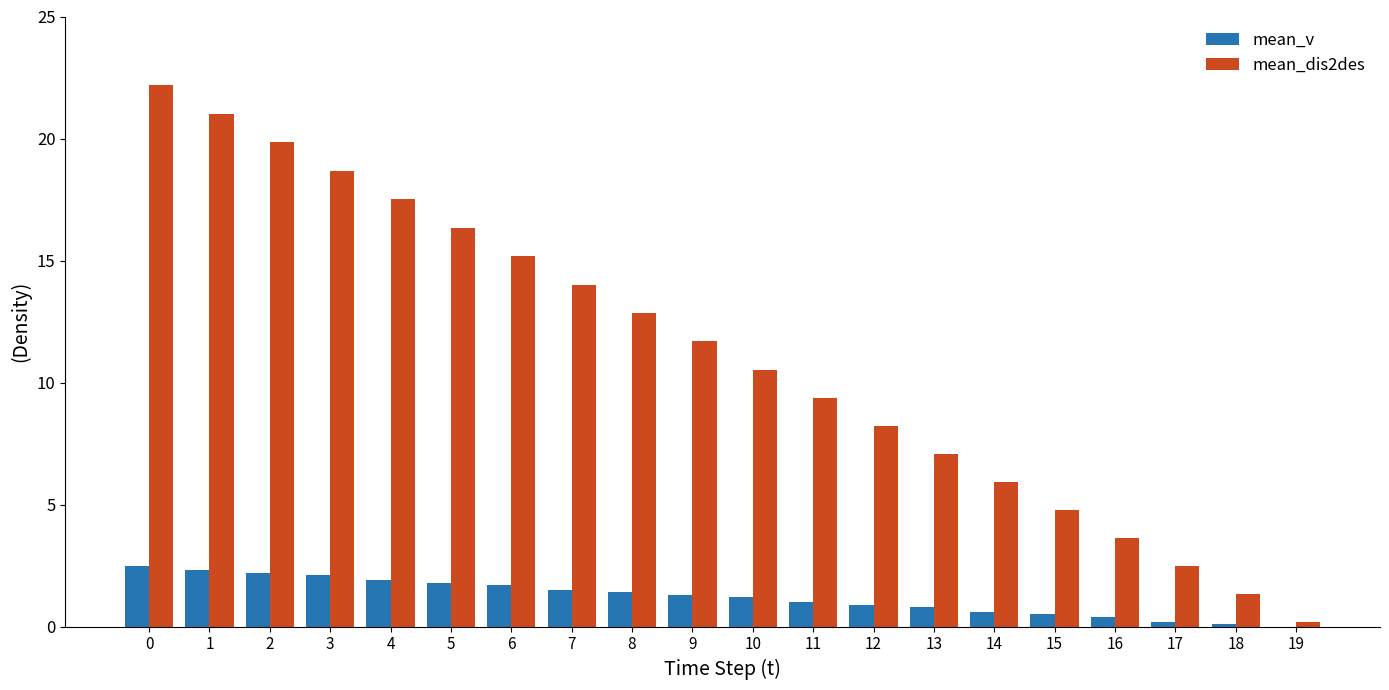

What is the total value across all series at 13?

7.9